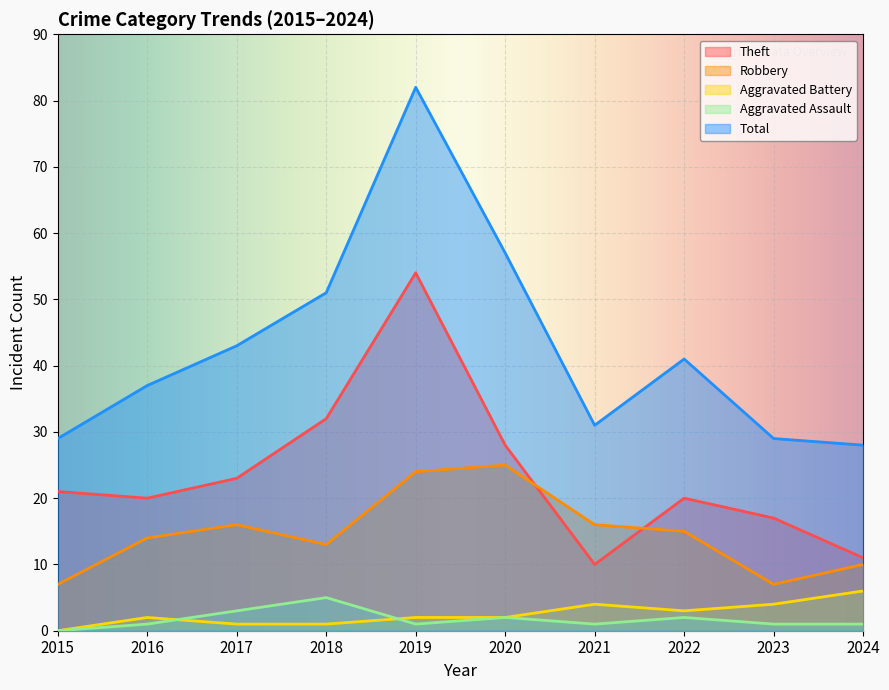

Where does the Theft series first go above 21?

2017